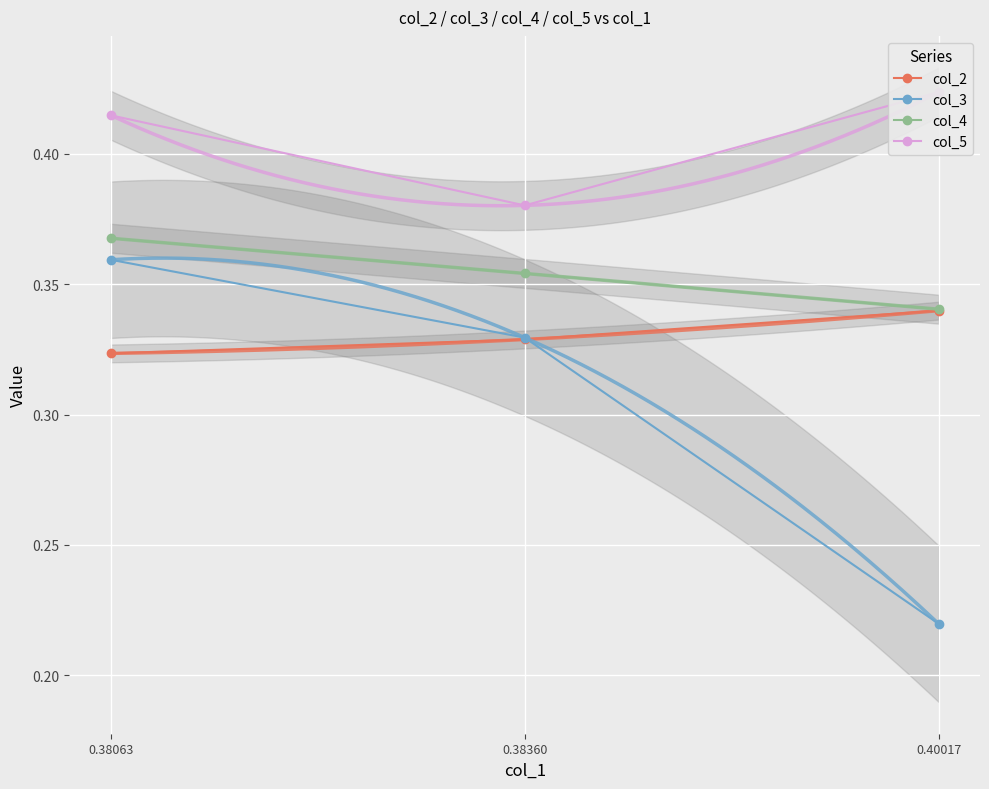

Is the value of col_2 at 0.40017 greater than the value of col_4 at 0.38360?

No